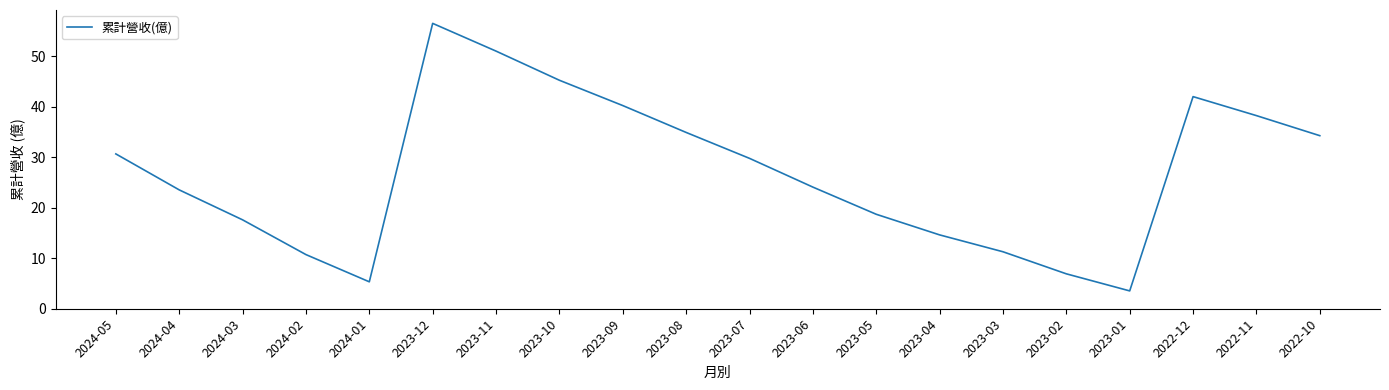

How many interior local valleys (lower than both neighbors) does the data have?

2